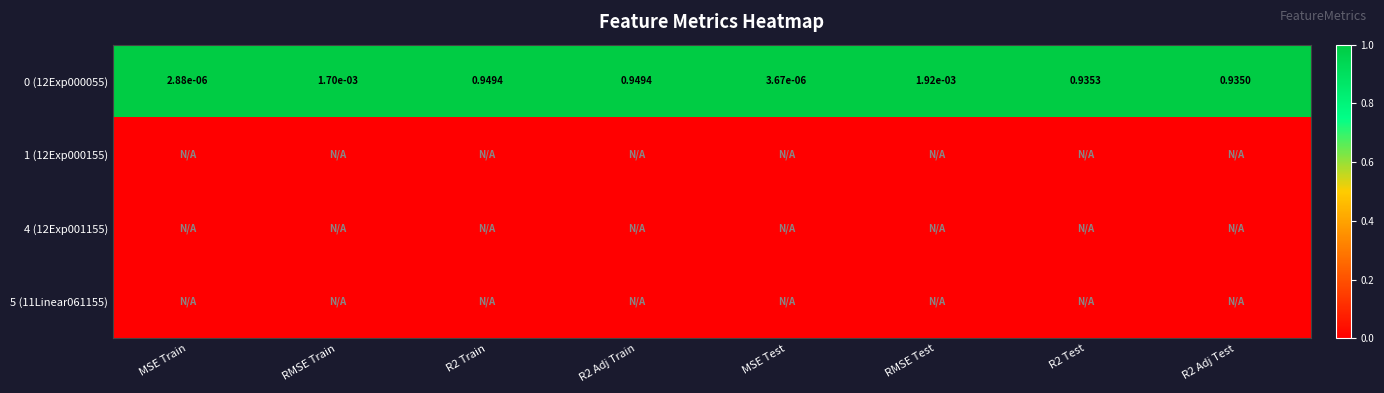

At which label is 0 (12Exp000055) closest to 0?

MSE Train